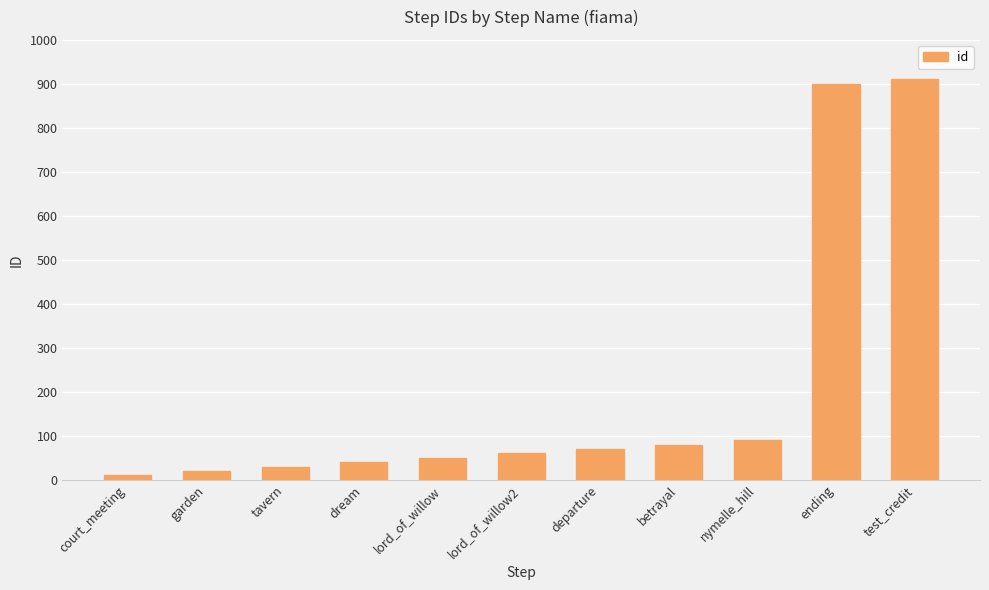

The value at nymelle_hill is 55. True or false?

False